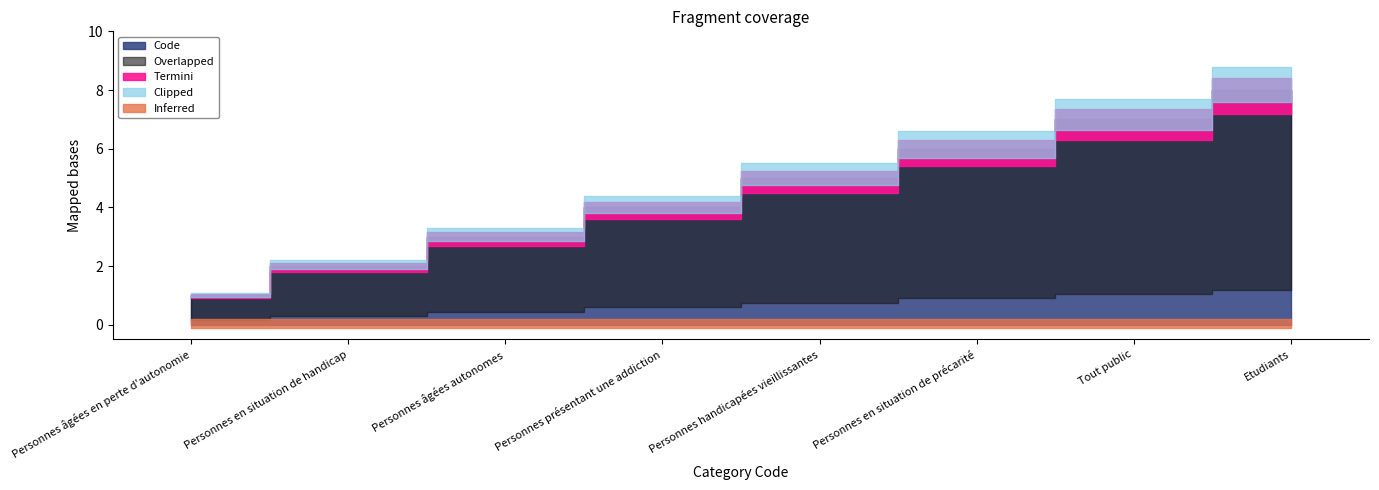

Between Personnes en situation de handicap and Etudiants, which is larger?

Etudiants